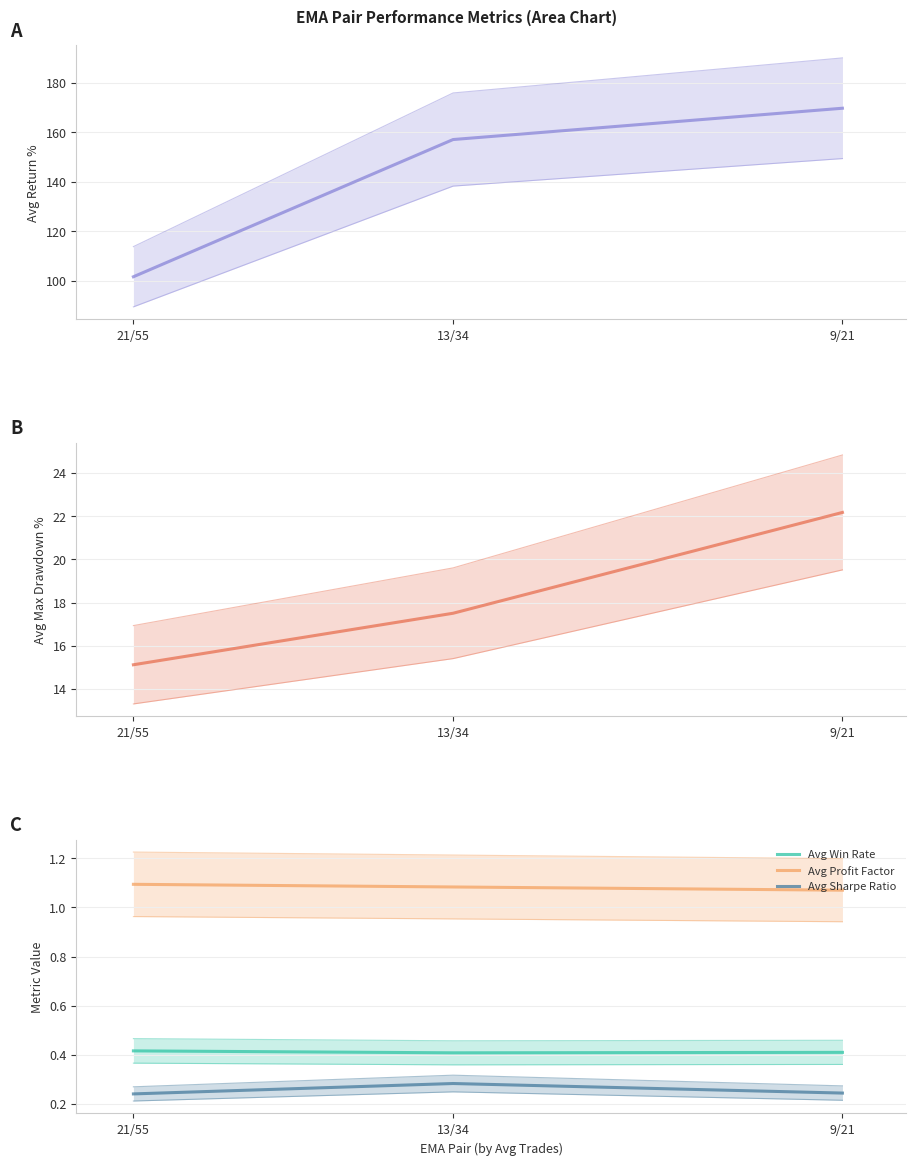

Does the chart have visible grid lines?

Yes